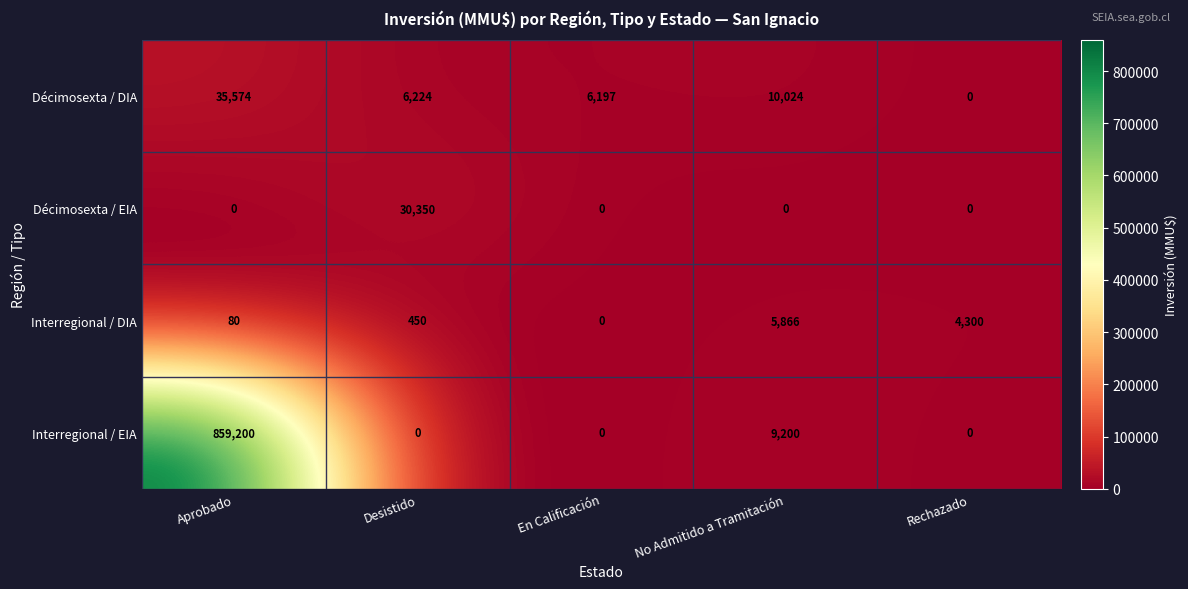

At which label does Interregional / DIA reach its peak?

No Admitido a Tramitación